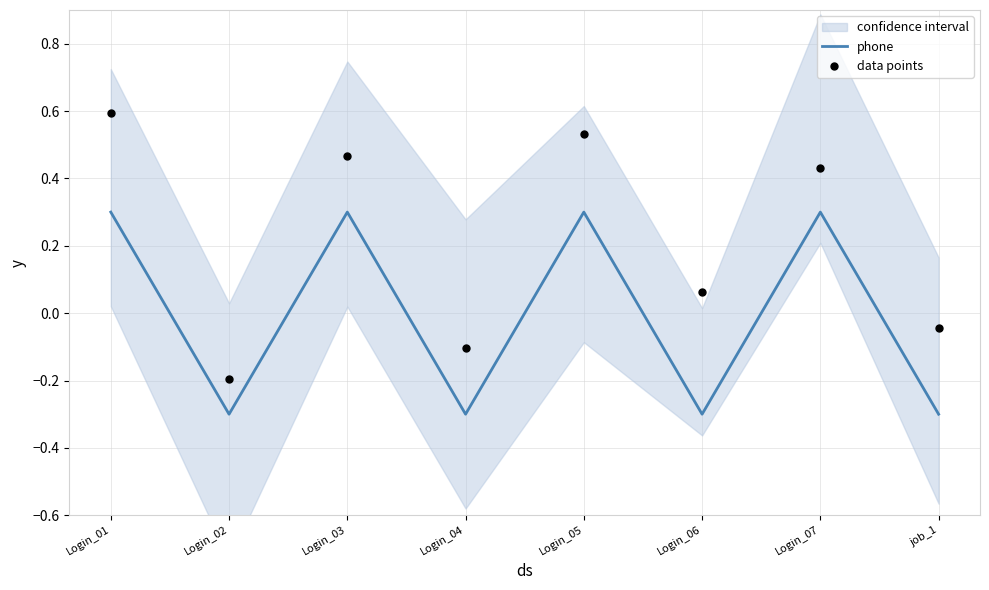

What are all the series names shown in the legend?

phone, data points